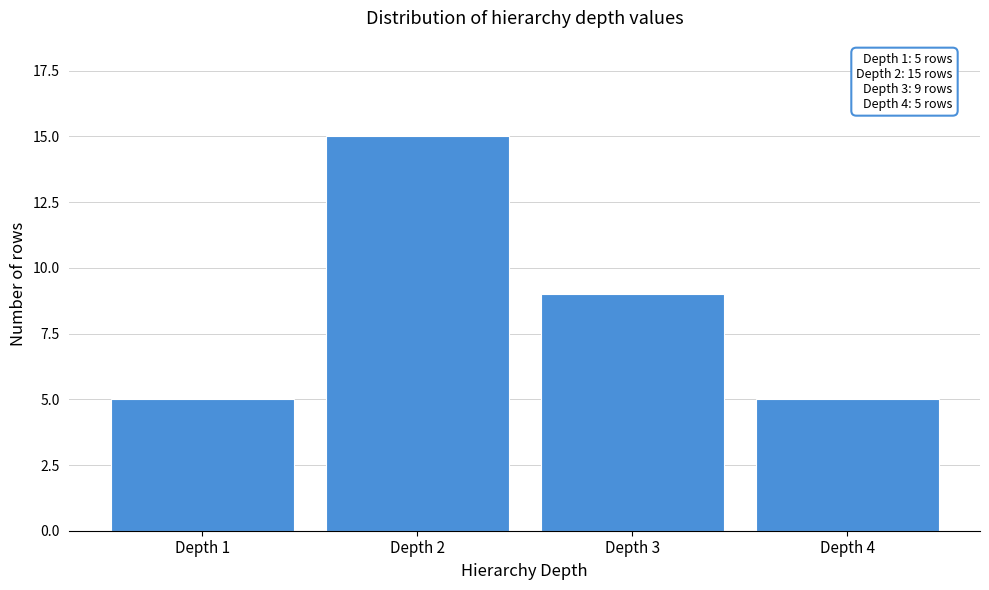

Reading left to right, transcribe all the data shown in this chart.

5	15	9	5